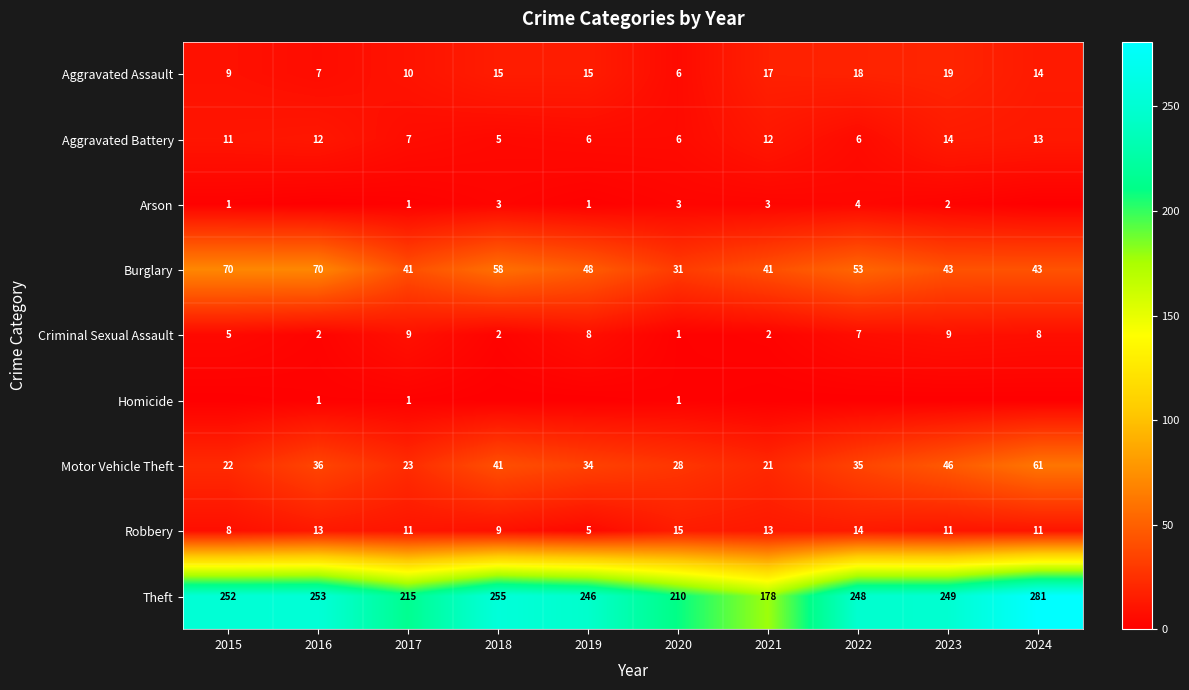

Rank the categories by Aggravated Assault value from lowest to highest.

2020, 2016, 2015, 2017, 2024, 2018, 2019, 2021, 2022, 2023